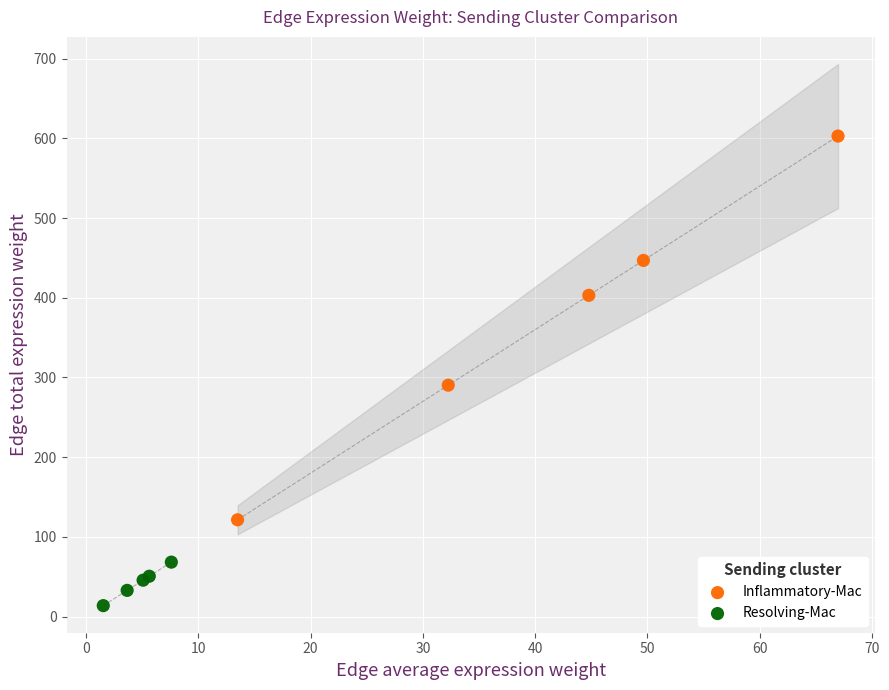

Which series reaches the maximum Y coordinate?

Inflammatory-Mac